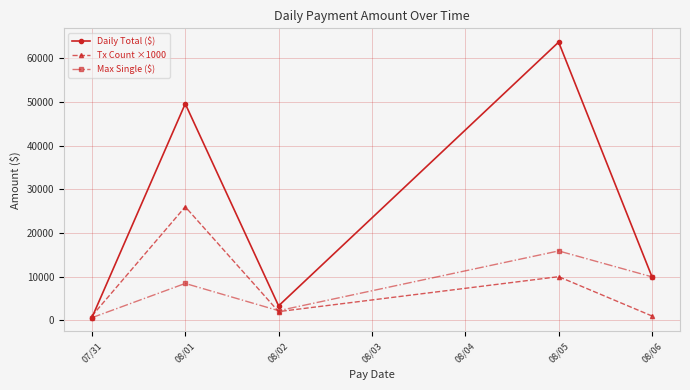

Which series has the largest total across all categories?

Daily Total ($)